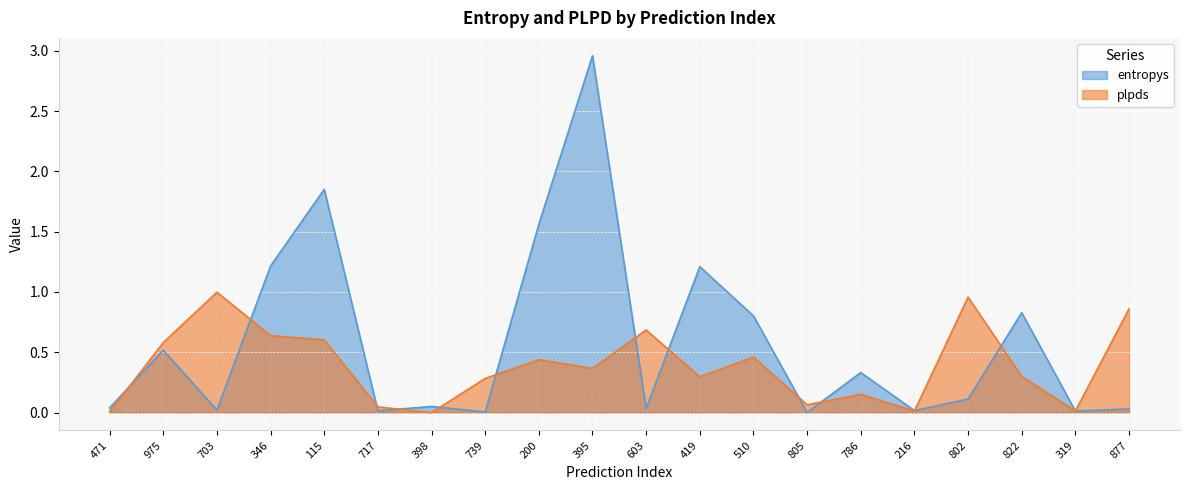

In entropys, how many points are lower than both neighbors (excluding endpoints)?

7